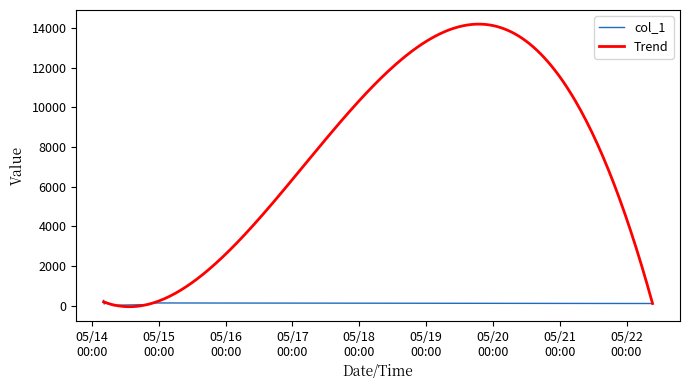

What is the sum of the values at 2019-05-14 07:35:15 and 2019-05-14 09:23:33?

33.3